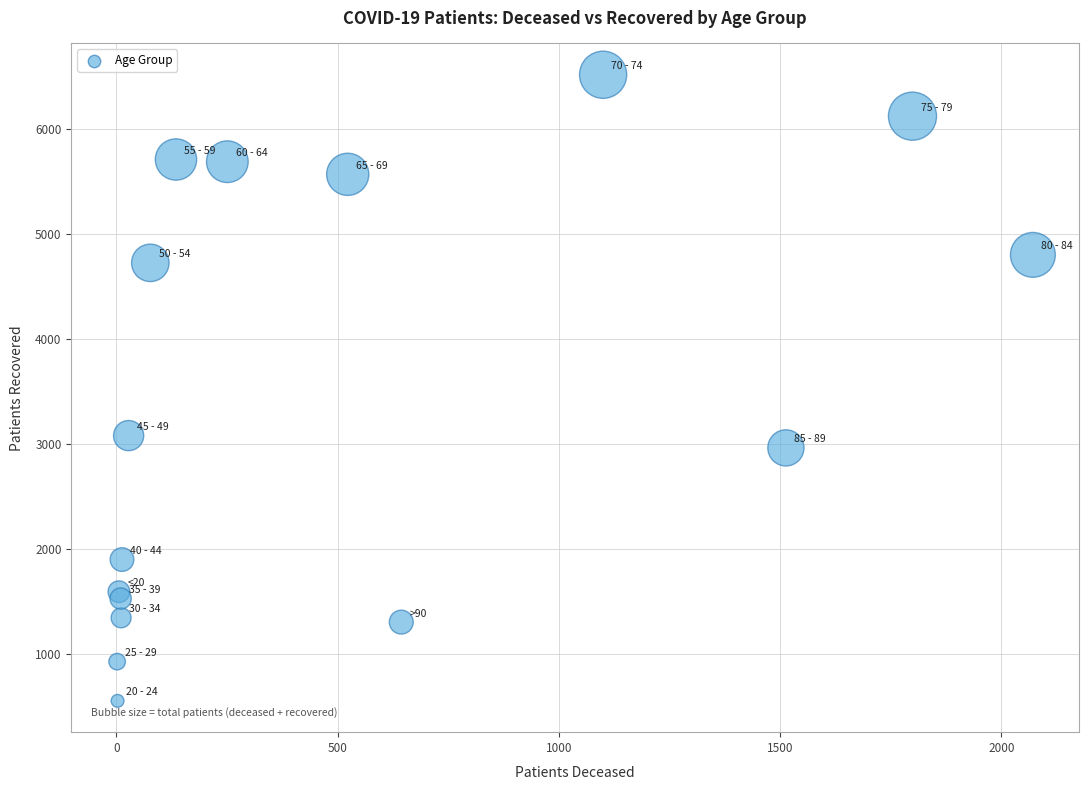

What Y value in the scatter plot is closest to 3536?

3082